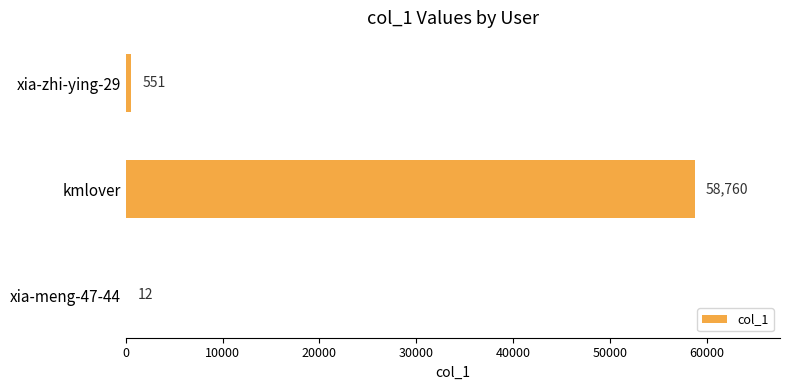

How many categories are shown in the chart?

3